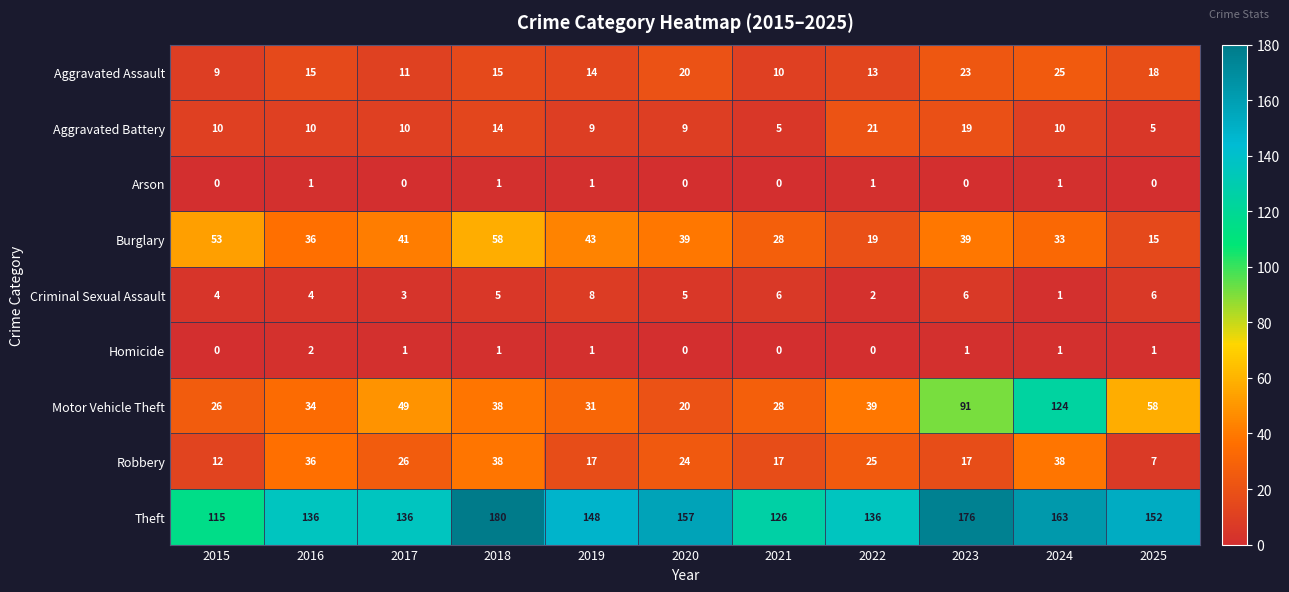

Which series has the largest range (max minus min)?

Motor Vehicle Theft